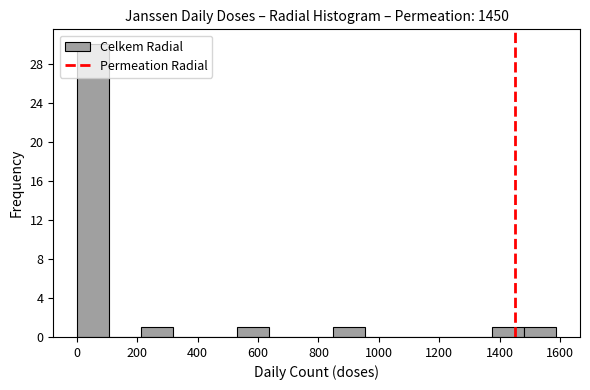

How tall is the bar that spans 220 to 320 on the x-axis? Neither the bar edges nor the heights are printed on the chart, so give them approximately, as read against the axes.

1